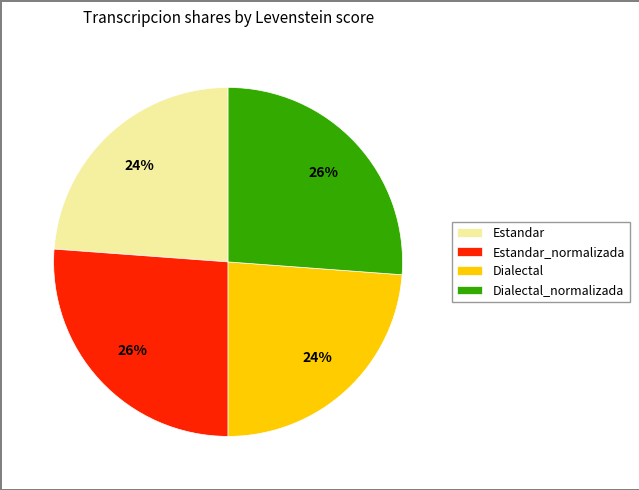

To the nearest percent, what is the difference between the Dialectal_normalizada and Dialectal slice percentages?

2%